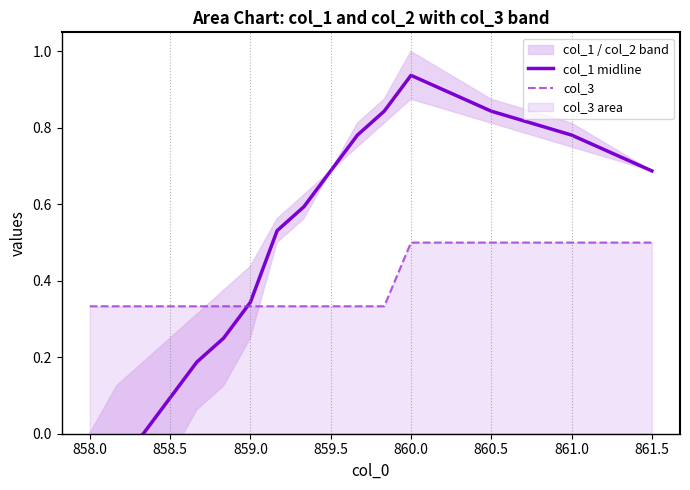

True or false: col_3 has a value of 0.5 at 861.0.

True